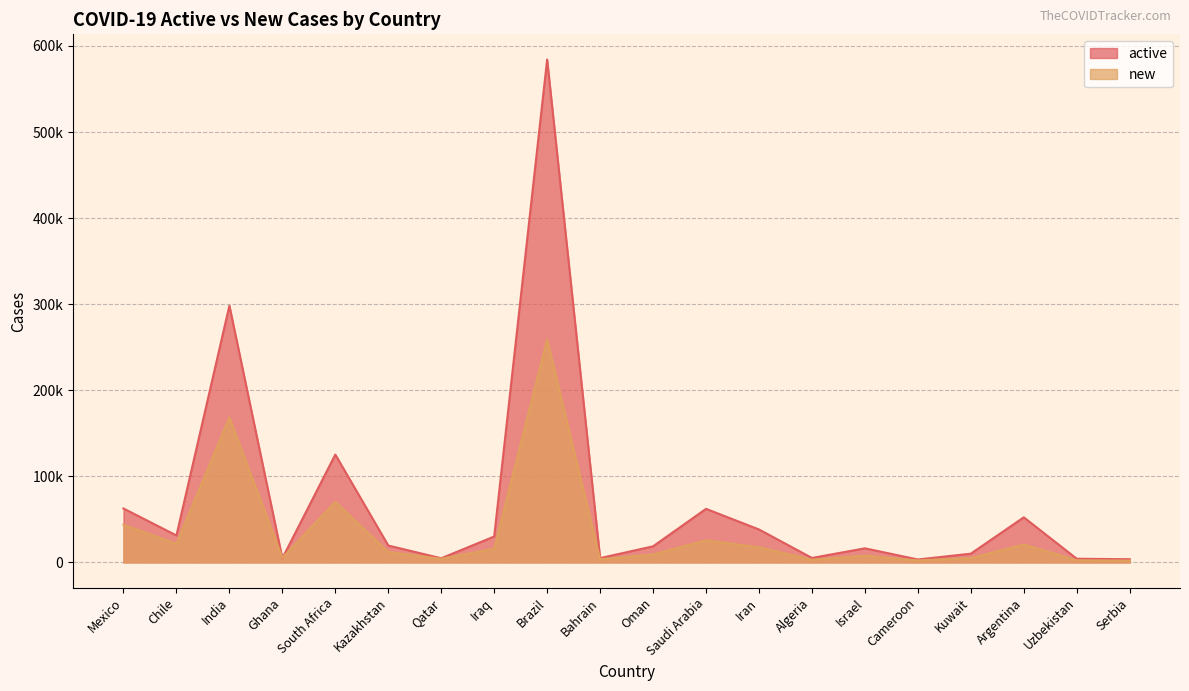

What is the total value across all series at South Africa?

195556